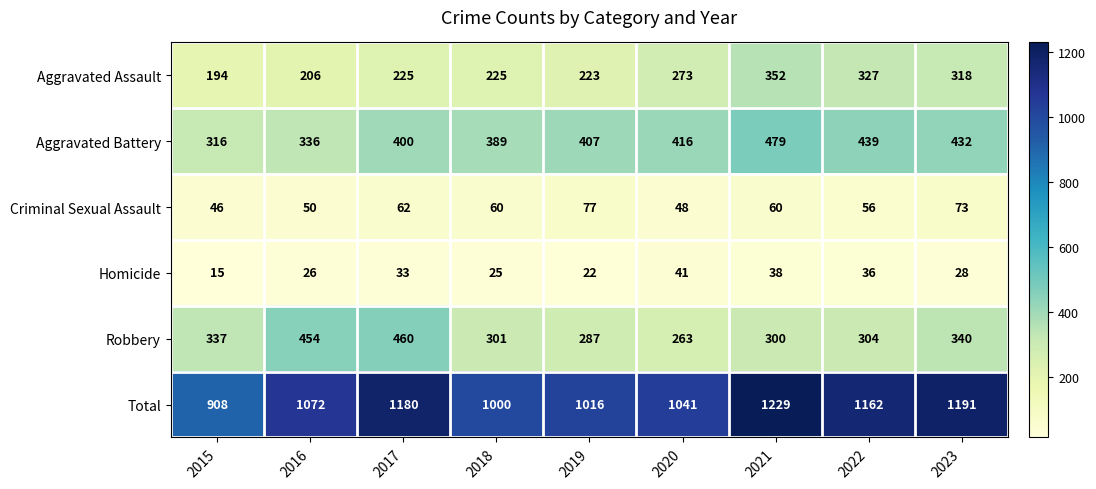

What is the average value of the Robbery series?

338